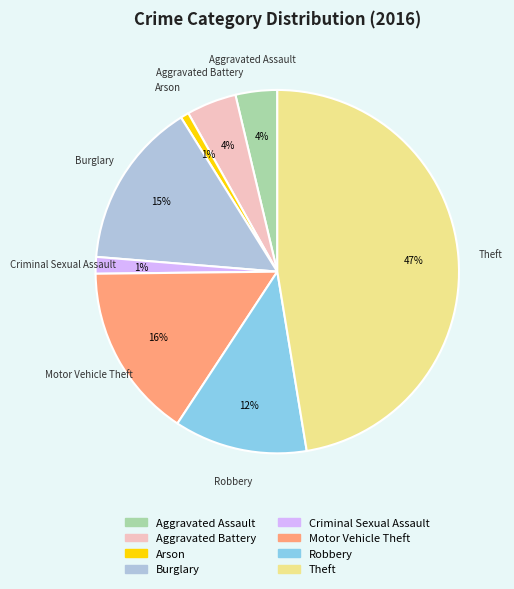

How many slices are in this pie chart?

8